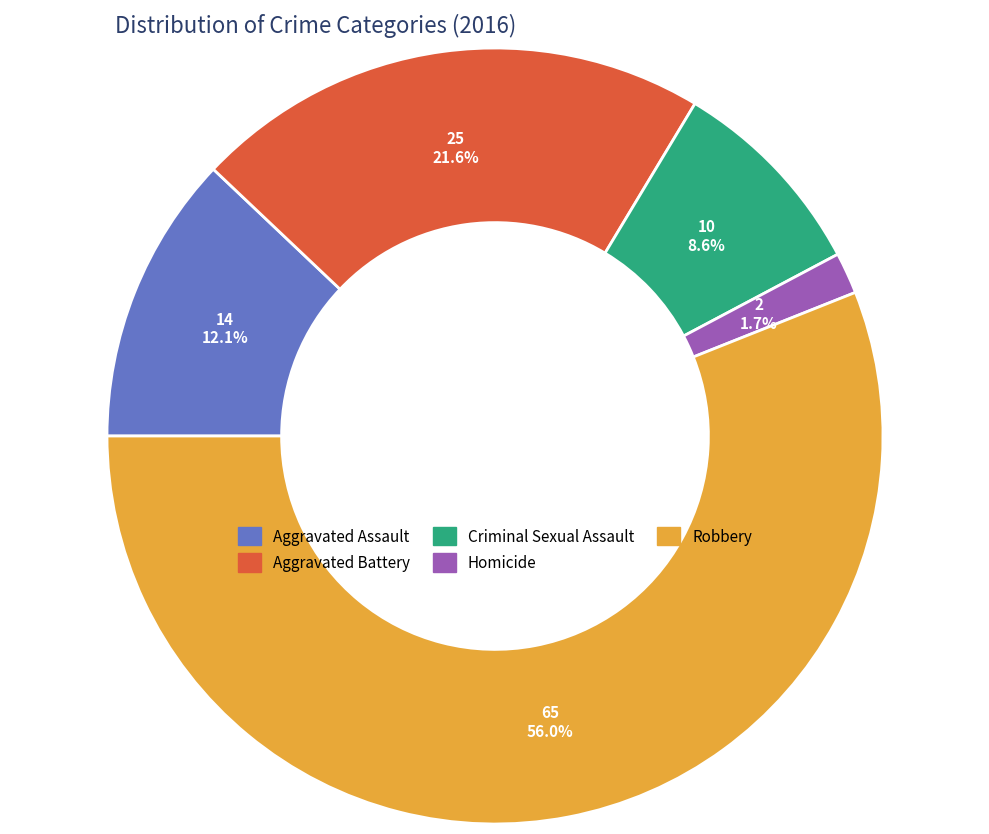

Which slice represents more than half of the pie?

Robbery